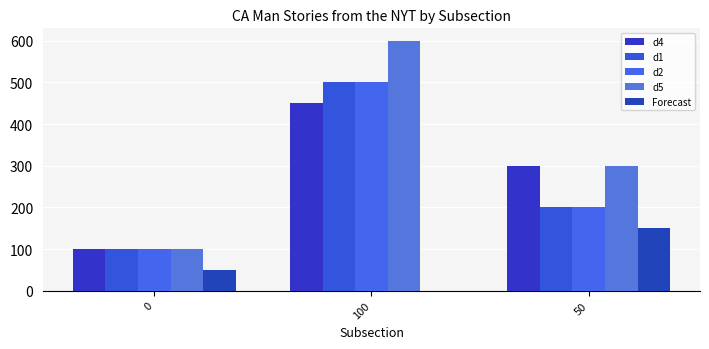

Are the bars grouped side by side (vs. stacked)?

Yes